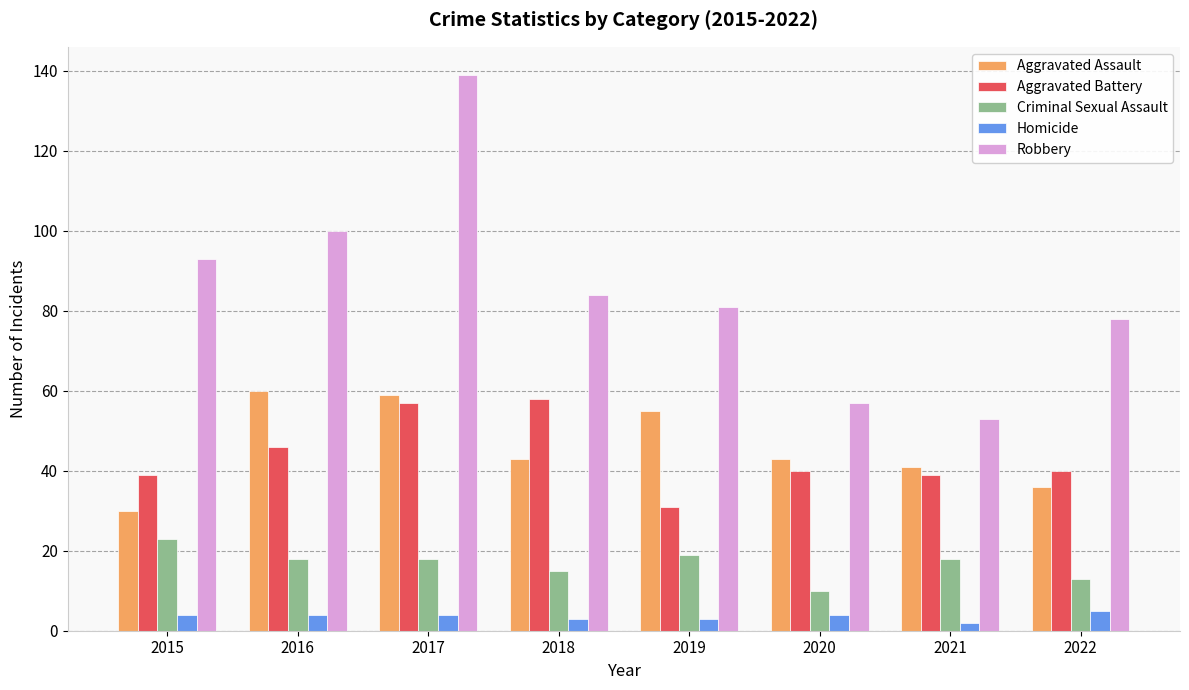

Which series has the largest total across all categories?

Robbery